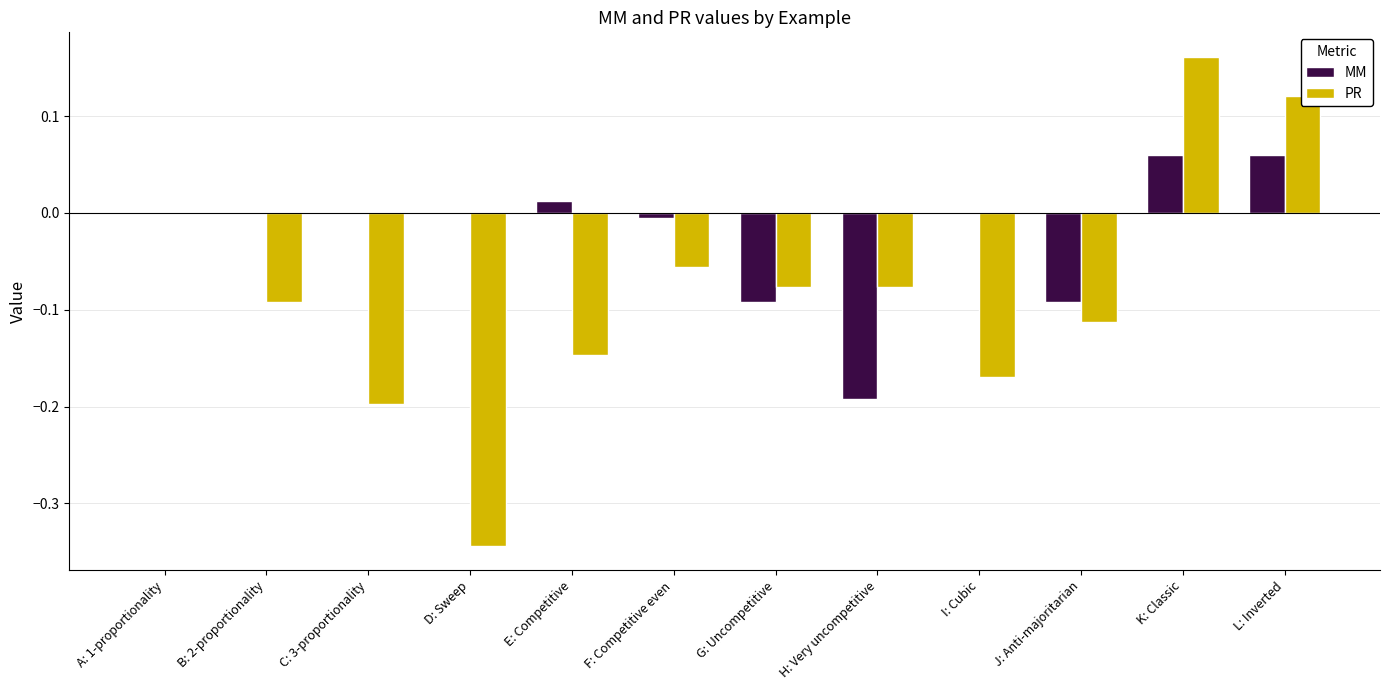

Which label corresponds to the largest value in the chart?

K: Classic